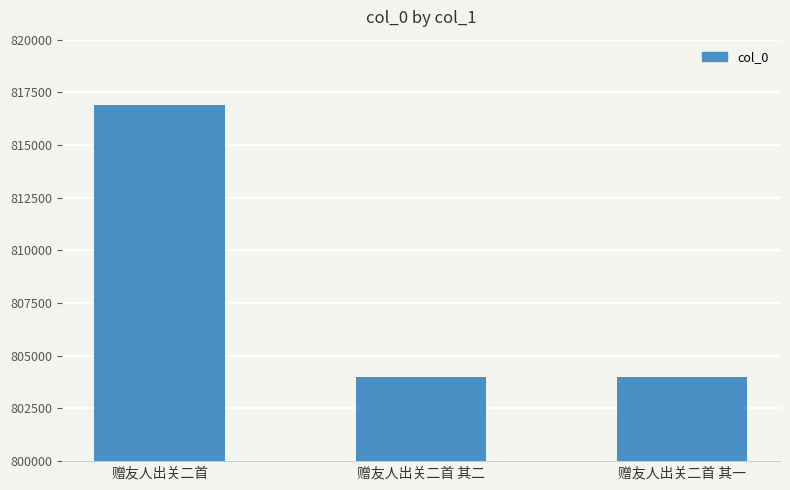

Does the chart contain any negative values?

No